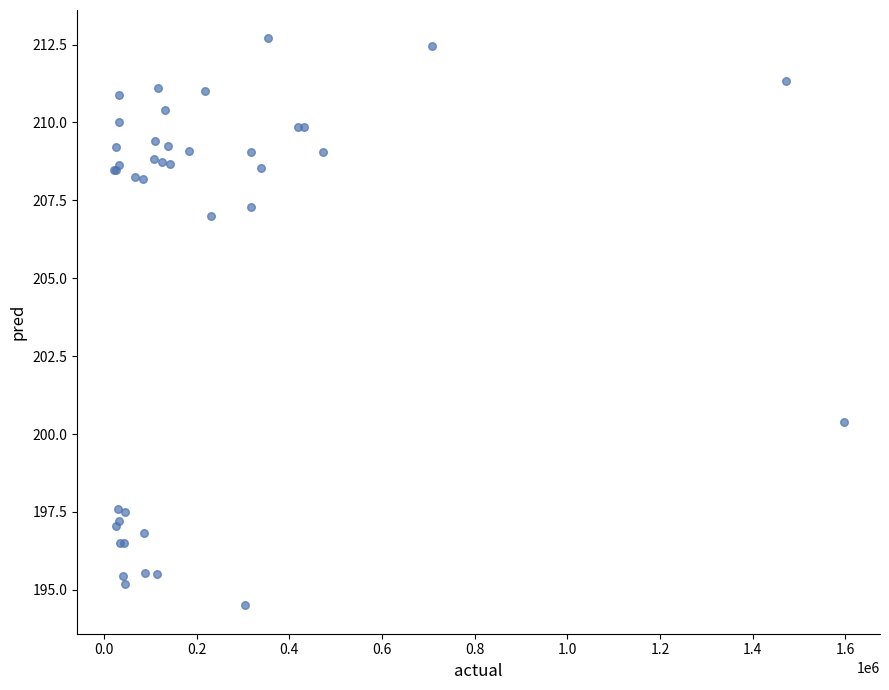

What Y value in the scatter plot is closest to 203?

200.4